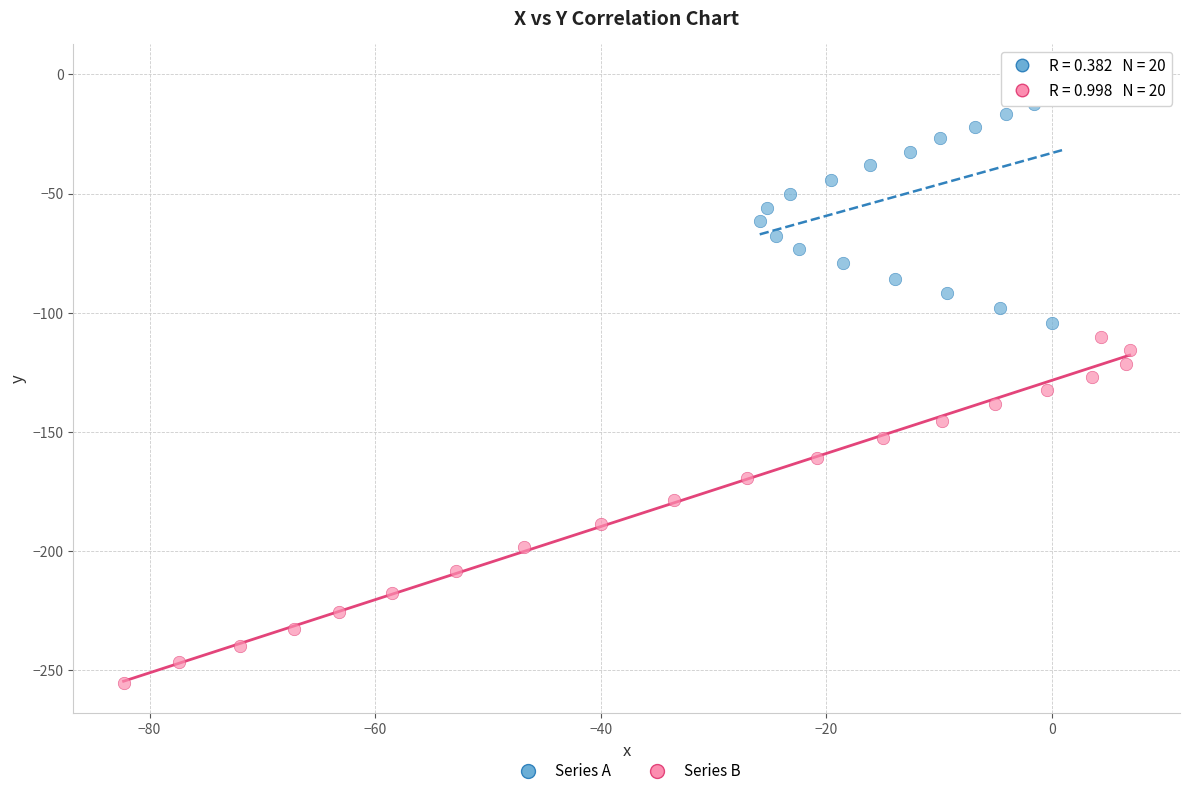

Which series has the largest Y range (max minus min)?

Series B